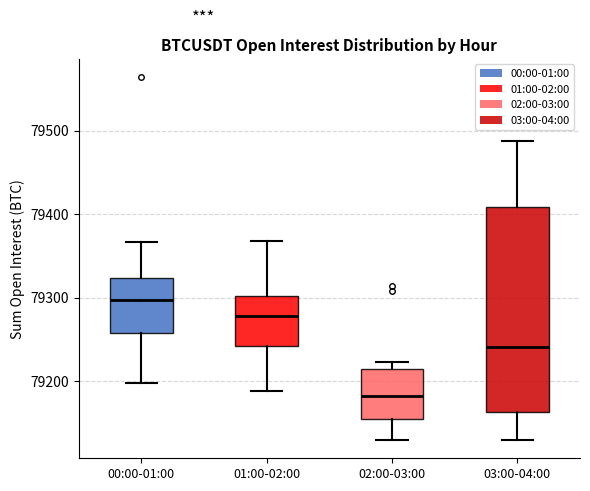

Where is the lower edge of the box for 02:00-03:00 on the y-axis? The values are not printed on the chart, so give them approximately, as read against the axis.

79150